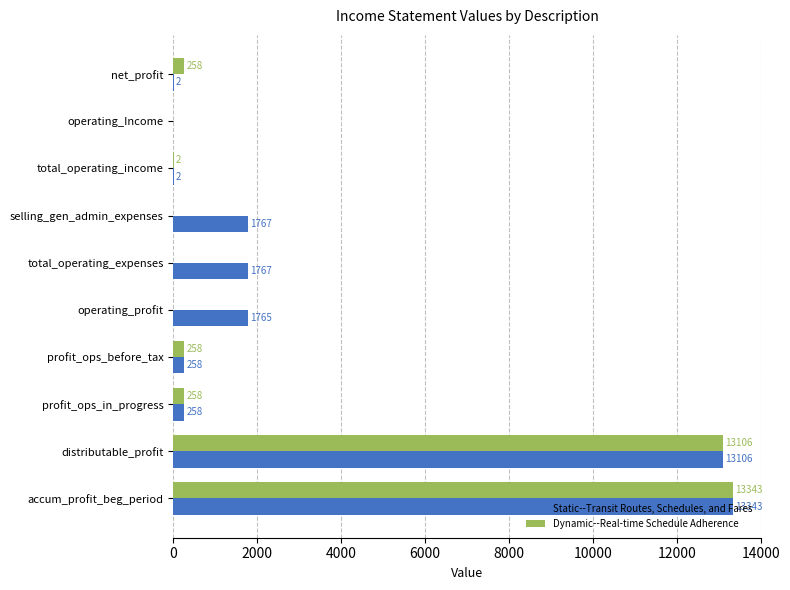

Which category has the highest value across all series?

accum_profit_beg_period